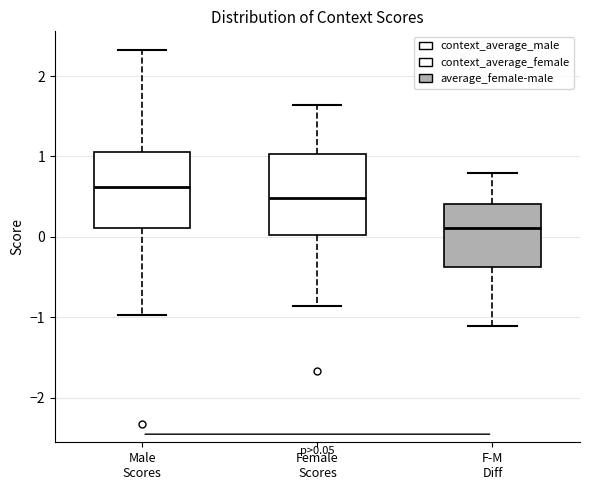

Which box's median line is the highest?

Male Scores